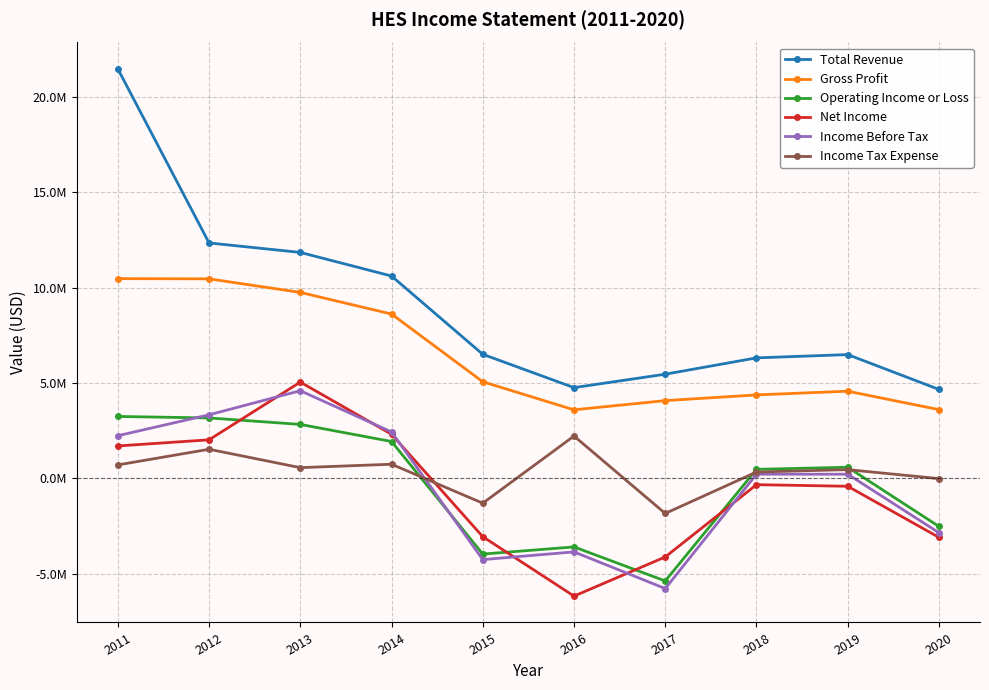

Is the value of Income Before Tax at 2012 greater than the value of Income Tax Expense at 2014?

Yes